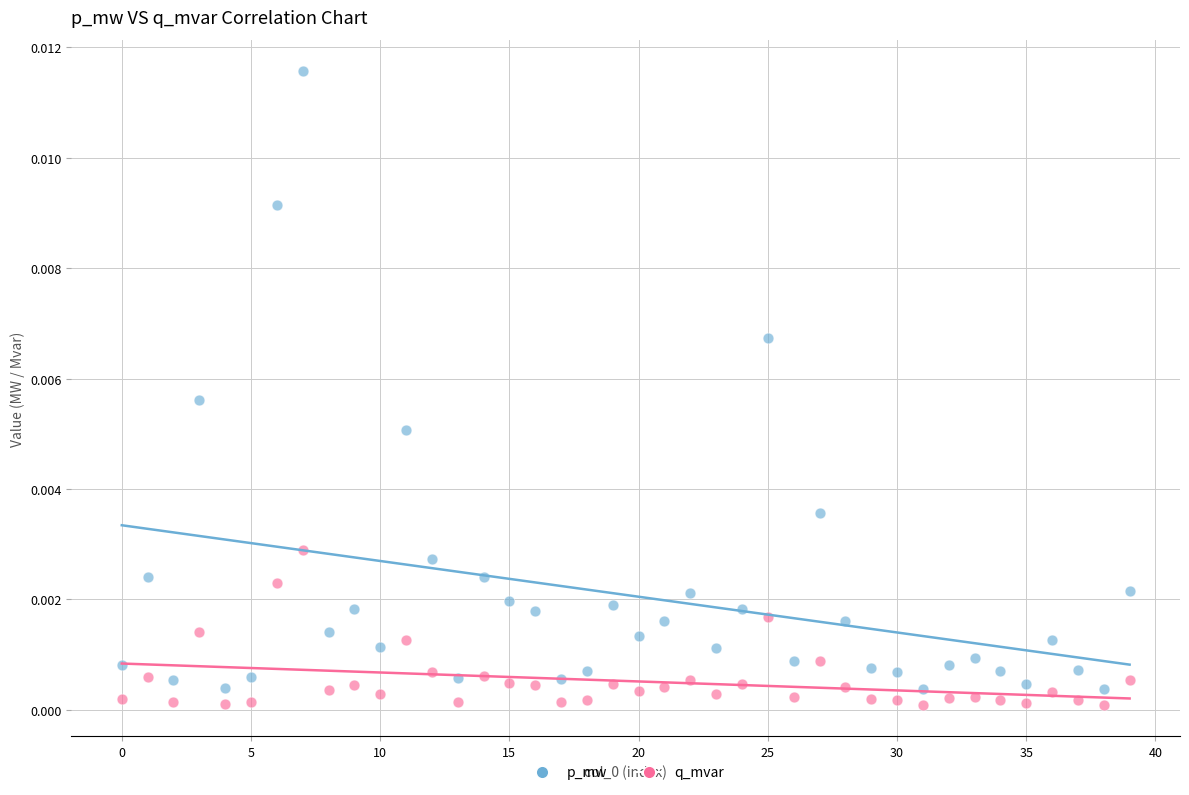

Which series has the largest Y range (max minus min)?

p_mw